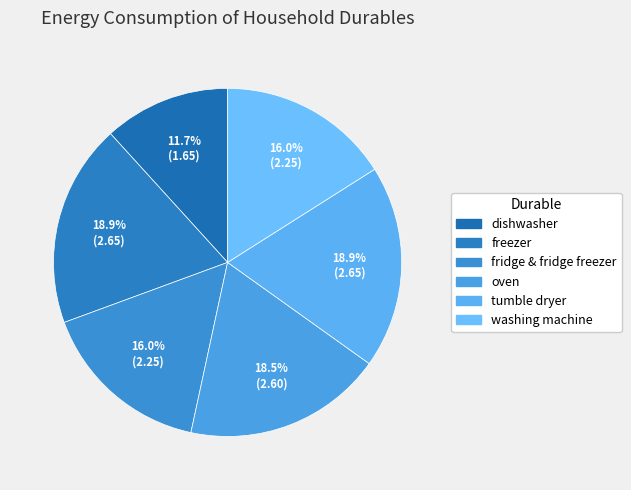

To the nearest percent, what is the difference between the fridge & fridge freezer and dishwasher slice percentages?

4%